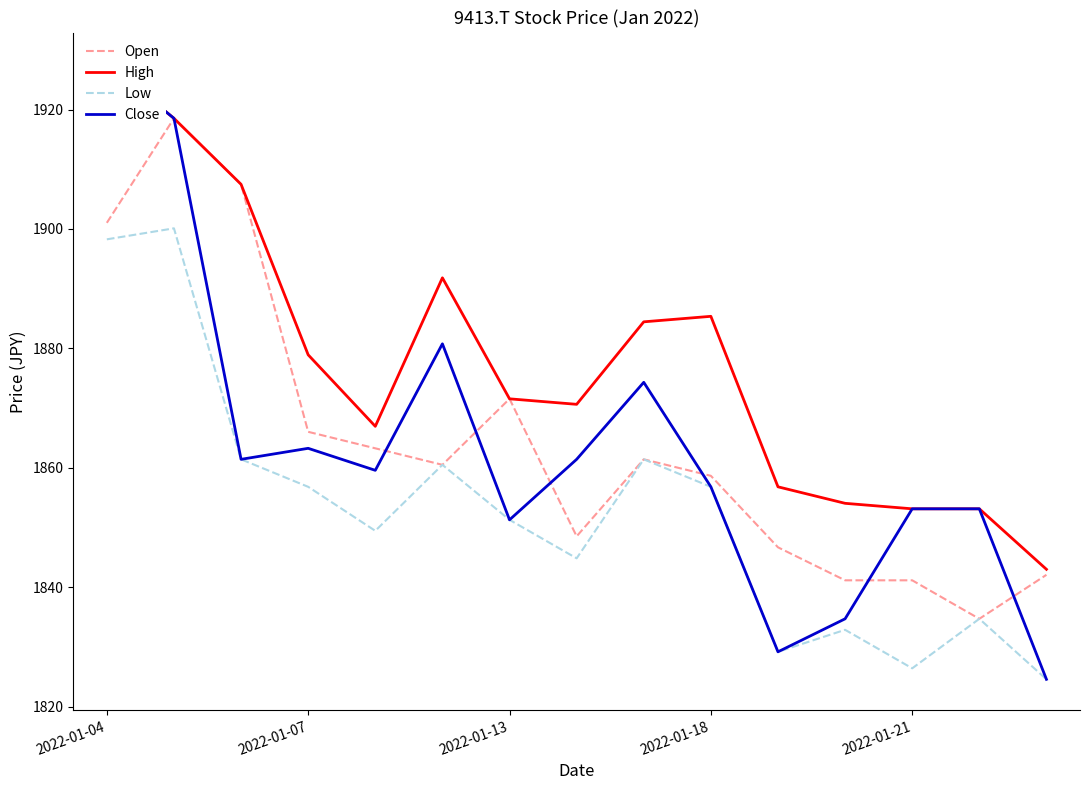

What is the smallest value displayed?

1824.6